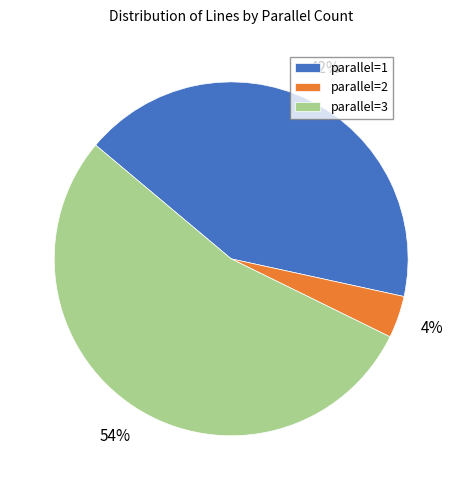

Rank the categories by value from highest to lowest.

parallel=3, parallel=1, parallel=2